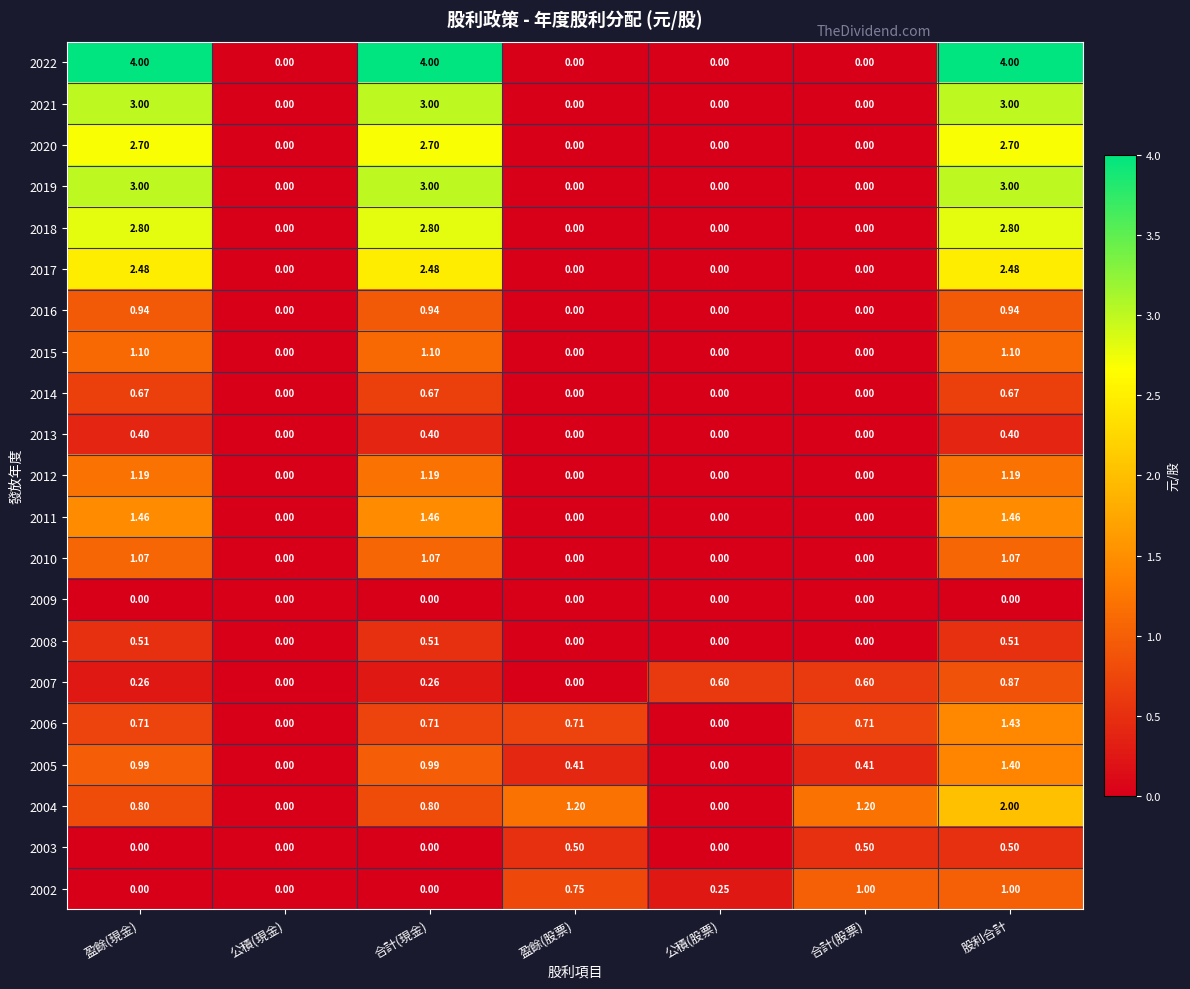

Reading left to right, list all the values displayed in this chart.

2022: 盈餘(現金)=4.0	公積(現金)=0.0	合計(現金)=4.0	盈餘(股票)=0.0	公積(股票)=0.0	合計(股票)=0.0	股利合計=4.0
2021: 盈餘(現金)=3.0	公積(現金)=0.0	合計(現金)=3.0	盈餘(股票)=0.0	公積(股票)=0.0	合計(股票)=0.0	股利合計=3.0
2020: 盈餘(現金)=2.7	公積(現金)=0.0	合計(現金)=2.7	盈餘(股票)=0.0	公積(股票)=0.0	合計(股票)=0.0	股利合計=2.7
2019: 盈餘(現金)=3.0	公積(現金)=0.0	合計(現金)=3.0	盈餘(股票)=0.0	公積(股票)=0.0	合計(股票)=0.0	股利合計=3.0
2018: 盈餘(現金)=2.8	公積(現金)=0.0	合計(現金)=2.8	盈餘(股票)=0.0	公積(股票)=0.0	合計(股票)=0.0	股利合計=2.8
2017: 盈餘(現金)=2.5	公積(現金)=0.0	合計(現金)=2.5	盈餘(股票)=0.0	公積(股票)=0.0	合計(股票)=0.0	股利合計=2.5
2016: 盈餘(現金)=0.9	公積(現金)=0.0	合計(現金)=0.9	盈餘(股票)=0.0	公積(股票)=0.0	合計(股票)=0.0	股利合計=0.9
2015: 盈餘(現金)=1.1	公積(現金)=0.0	合計(現金)=1.1	盈餘(股票)=0.0	公積(股票)=0.0	合計(股票)=0.0	股利合計=1.1
2014: 盈餘(現金)=0.7	公積(現金)=0.0	合計(現金)=0.7	盈餘(股票)=0.0	公積(股票)=0.0	合計(股票)=0.0	股利合計=0.7
2013: 盈餘(現金)=0.4	公積(現金)=0.0	合計(現金)=0.4	盈餘(股票)=0.0	公積(股票)=0.0	合計(股票)=0.0	股利合計=0.4
2012: 盈餘(現金)=1.2	公積(現金)=0.0	合計(現金)=1.2	盈餘(股票)=0.0	公積(股票)=0.0	合計(股票)=0.0	股利合計=1.2
2011: 盈餘(現金)=1.5	公積(現金)=0.0	合計(現金)=1.5	盈餘(股票)=0.0	公積(股票)=0.0	合計(股票)=0.0	股利合計=1.5
2010: 盈餘(現金)=1.1	公積(現金)=0.0	合計(現金)=1.1	盈餘(股票)=0.0	公積(股票)=0.0	合計(股票)=0.0	股利合計=1.1
2009: 盈餘(現金)=0.0	公積(現金)=0.0	合計(現金)=0.0	盈餘(股票)=0.0	公積(股票)=0.0	合計(股票)=0.0	股利合計=0.0
2008: 盈餘(現金)=0.5	公積(現金)=0.0	合計(現金)=0.5	盈餘(股票)=0.0	公積(股票)=0.0	合計(股票)=0.0	股利合計=0.5
2007: 盈餘(現金)=0.3	公積(現金)=0.0	合計(現金)=0.3	盈餘(股票)=0.0	公積(股票)=0.6	合計(股票)=0.6	股利合計=0.9
2006: 盈餘(現金)=0.7	公積(現金)=0.0	合計(現金)=0.7	盈餘(股票)=0.7	公積(股票)=0.0	合計(股票)=0.7	股利合計=1.4
2005: 盈餘(現金)=1.0	公積(現金)=0.0	合計(現金)=1.0	盈餘(股票)=0.4	公積(股票)=0.0	合計(股票)=0.4	股利合計=1.4
2004: 盈餘(現金)=0.8	公積(現金)=0.0	合計(現金)=0.8	盈餘(股票)=1.2	公積(股票)=0.0	合計(股票)=1.2	股利合計=2.0
2003: 盈餘(現金)=0.0	公積(現金)=0.0	合計(現金)=0.0	盈餘(股票)=0.5	公積(股票)=0.0	合計(股票)=0.5	股利合計=0.5
2002: 盈餘(現金)=0.0	公積(現金)=0.0	合計(現金)=0.0	盈餘(股票)=0.8	公積(股票)=0.2	合計(股票)=1.0	股利合計=1.0